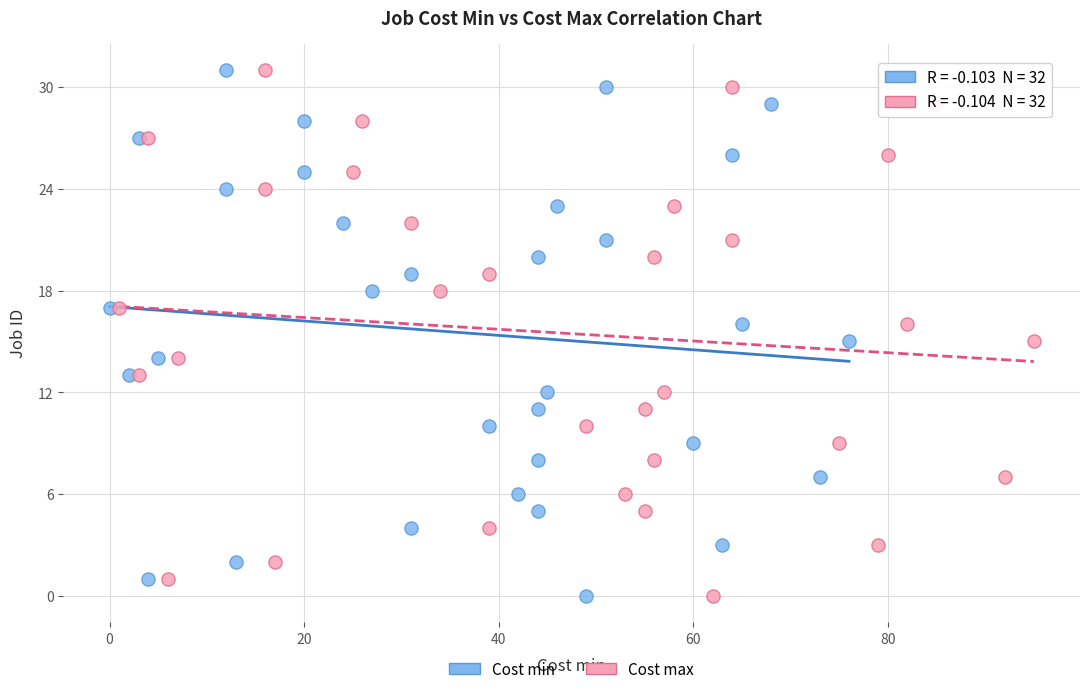

What are all the series names shown in the legend?

Cost min, Cost max